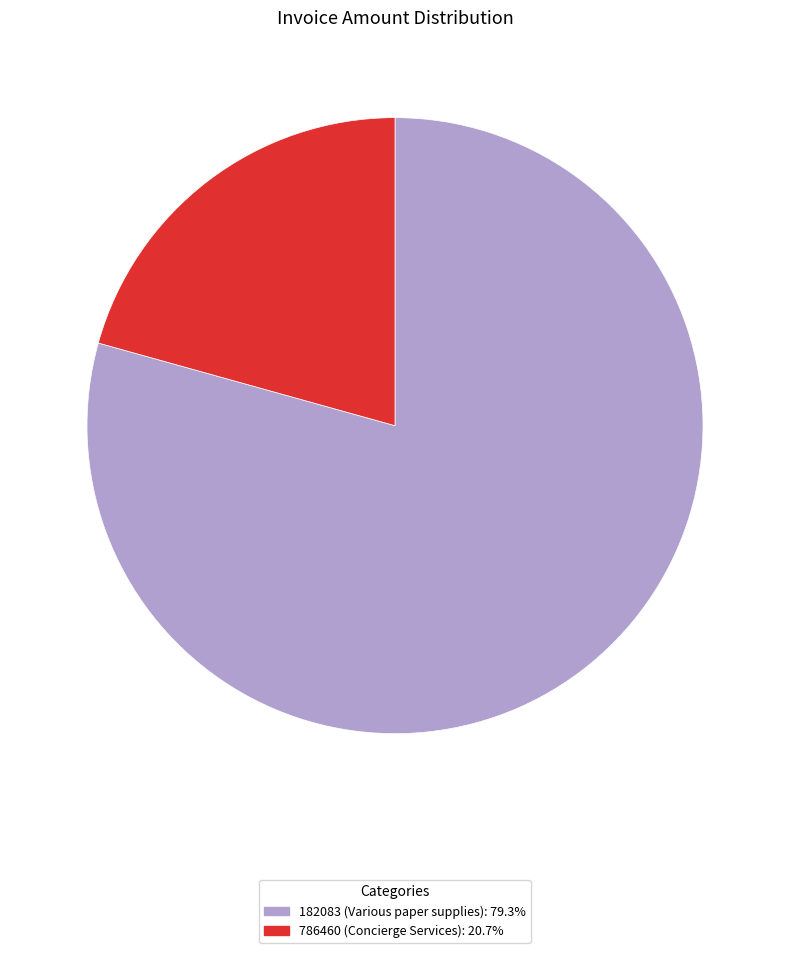

Combined, do 182083 and 786460 account for over 50%?

Yes